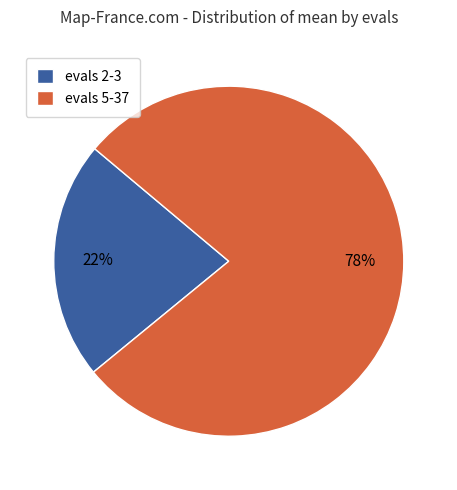

Is the sum of evals 2-3 and evals 5-37 greater than half?

Yes